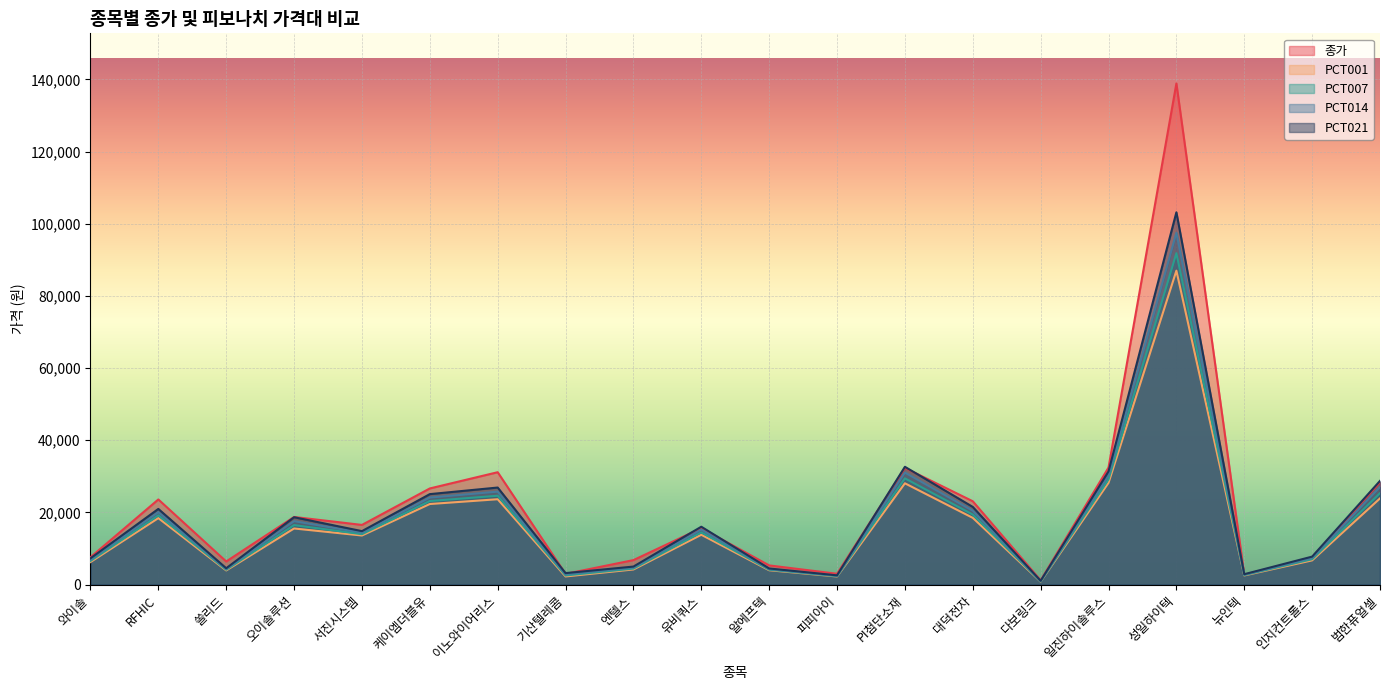

What is the label of the 1st point from the right?

범한퓨얼셀